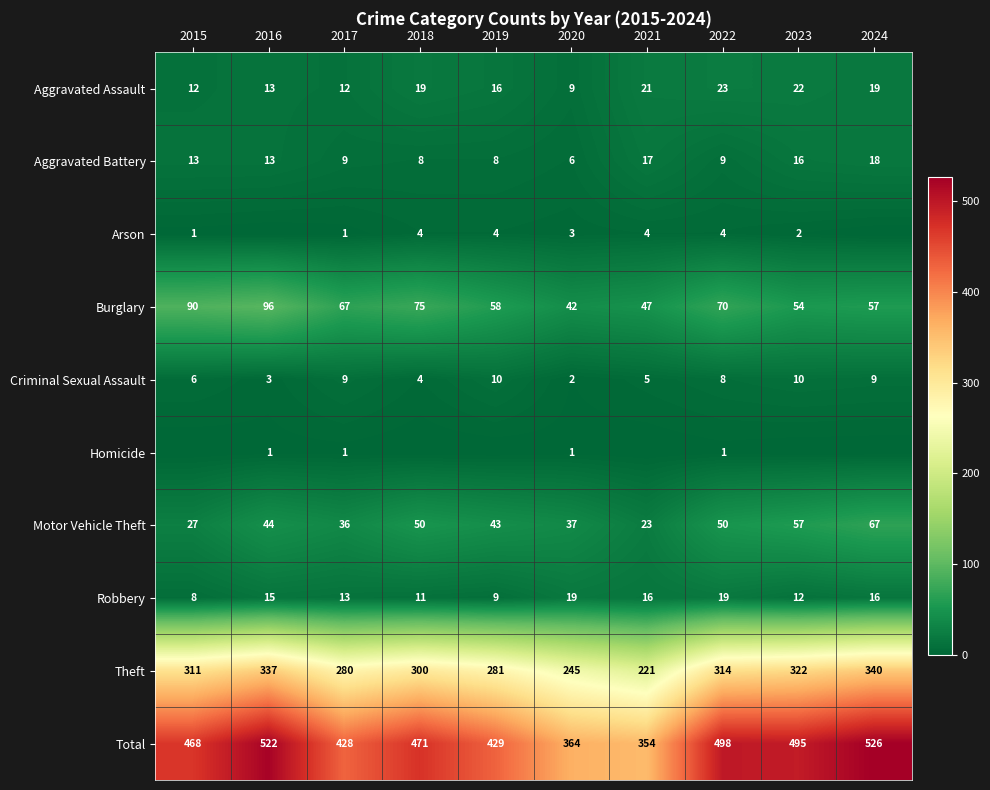

How many data points does each series have?

10